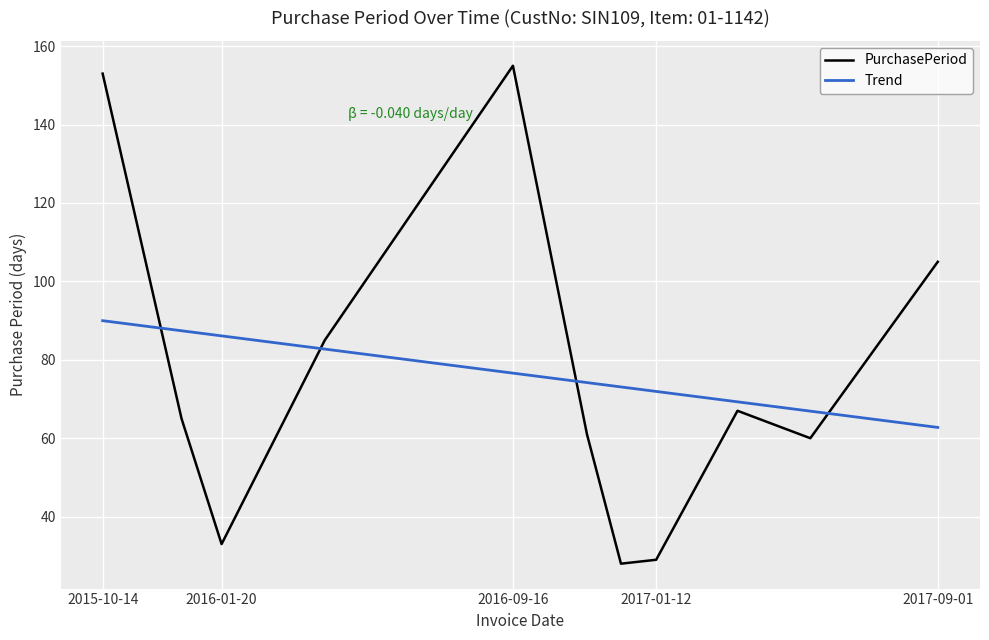

How many values in the Trend series exceed 74?

6